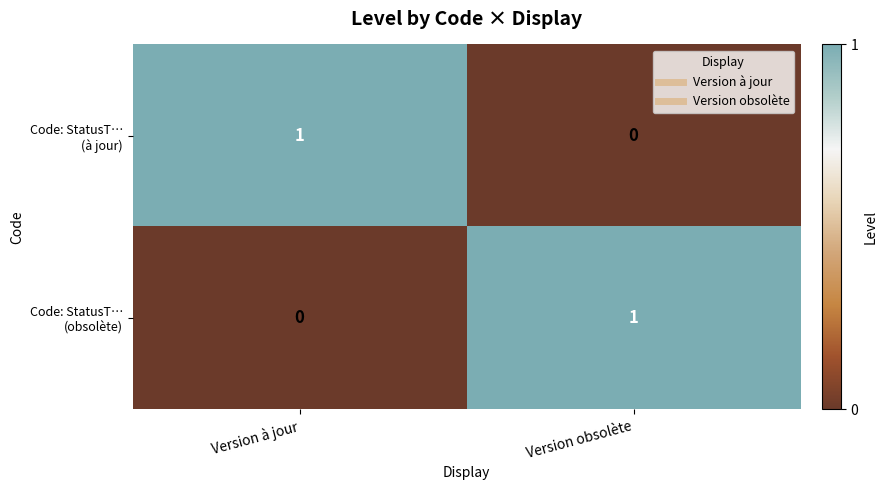

Count the number of data series in this chart.

2